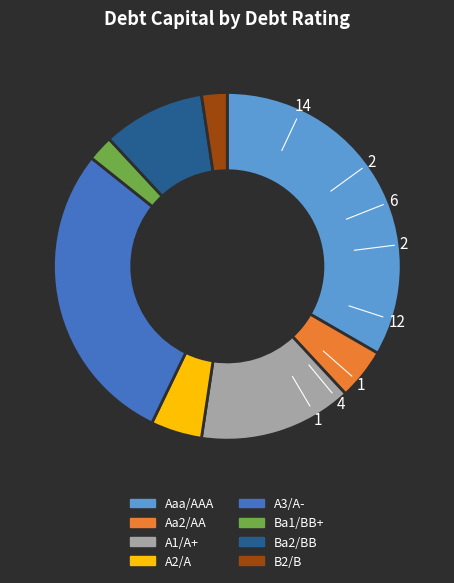

Is it true that A1/A+ is 7% of the pie?

False